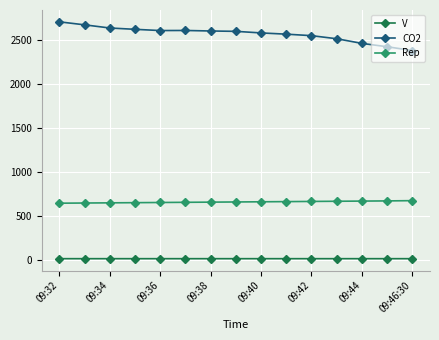

What is the smallest value displayed?

12.5